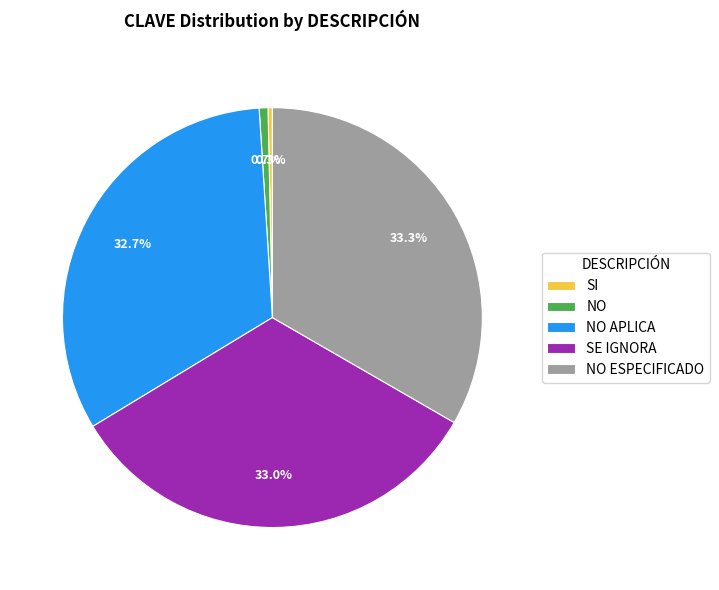

Does any single category account for the majority?

No